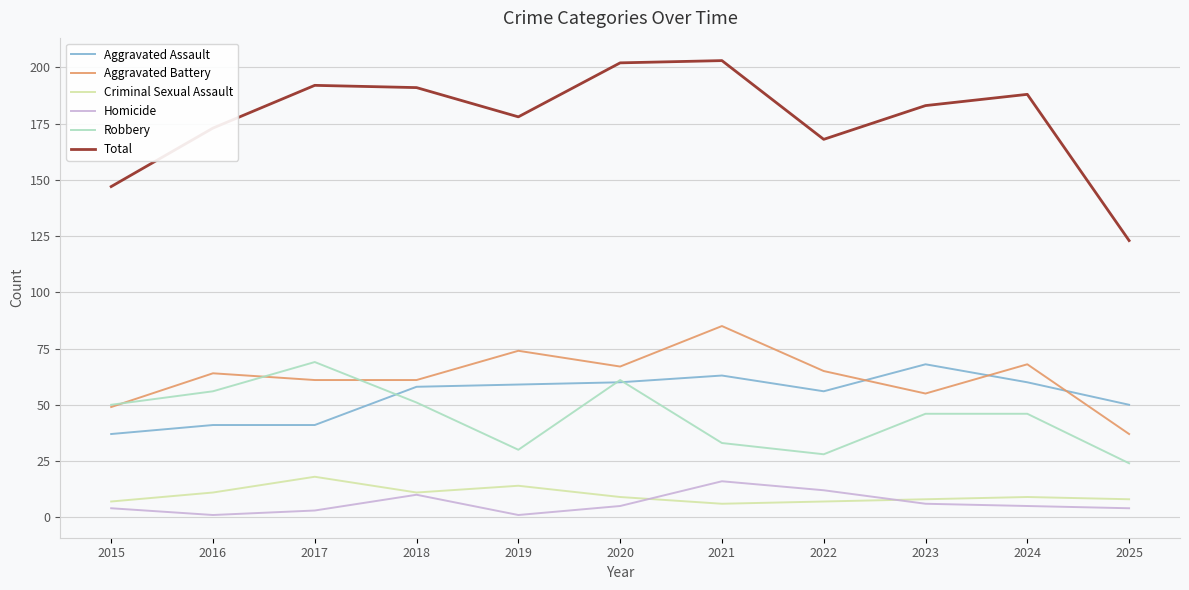

Is the value of Criminal Sexual Assault at 2025 greater than the value of Robbery at 2025?

No